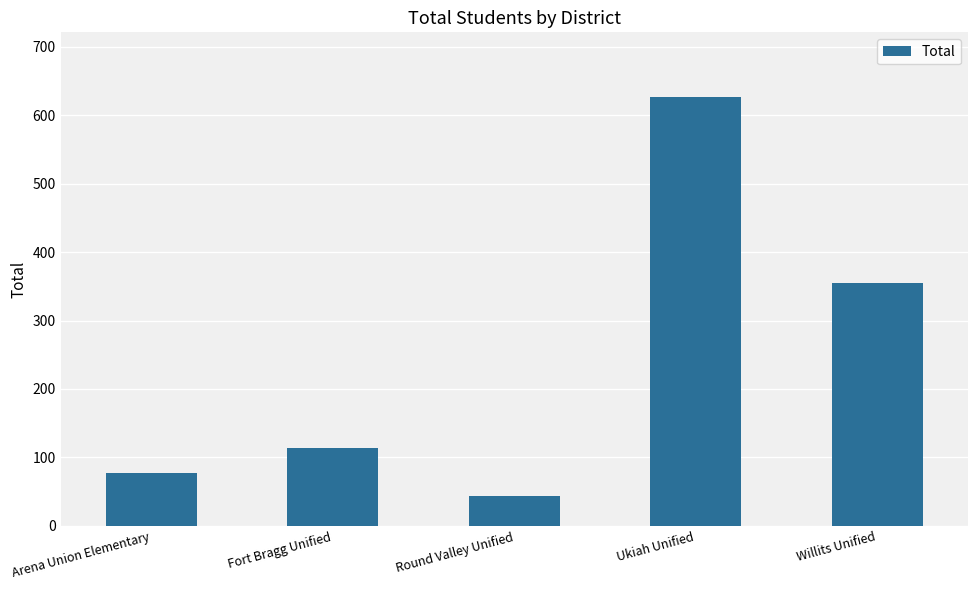

True or false: the data shows 355 at Willits Unified.

True